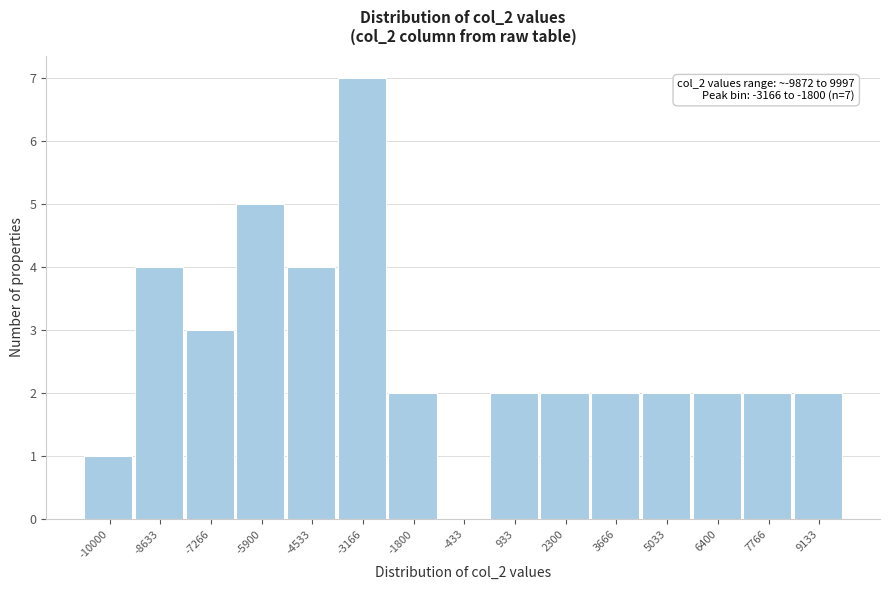

Reading left to right, extract all data points from this chart.

-10000=1	-8633=4	-7266=3	-5900=5	-4533=4	-3166=7	-1800=2	-433=0	933=2	2300=2	3666=2	5033=2	6400=2	7766=2	9133=2